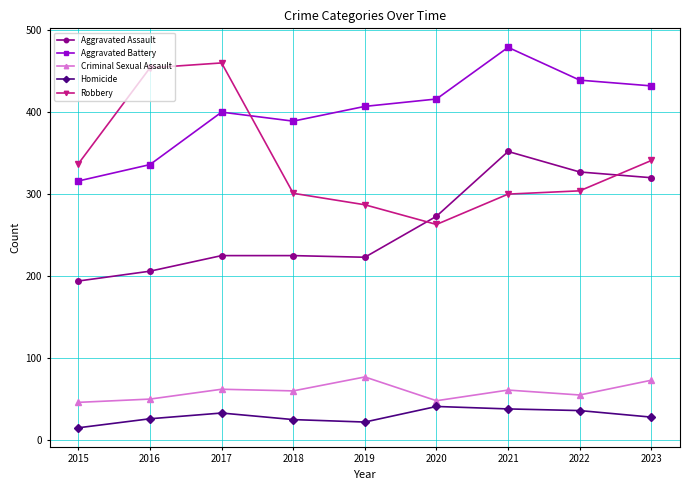

At 2015, list the series in order from smallest to largest.

Homicide, Criminal Sexual Assault, Aggravated Assault, Aggravated Battery, Robbery